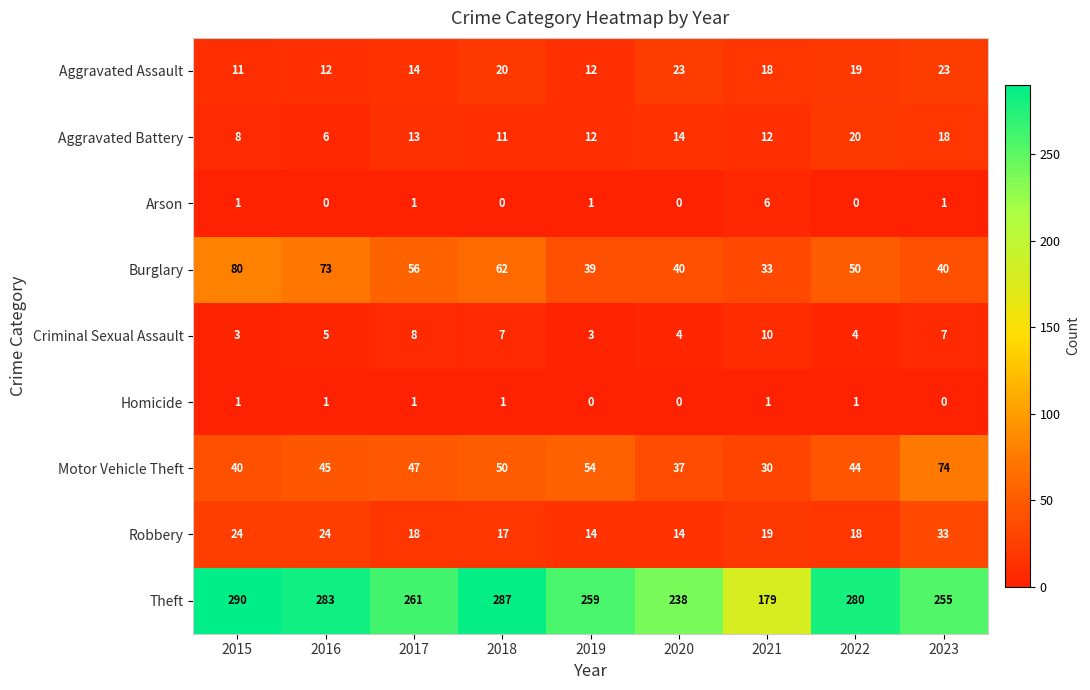

Where is Motor Vehicle Theft nearest to the value 52?

2018